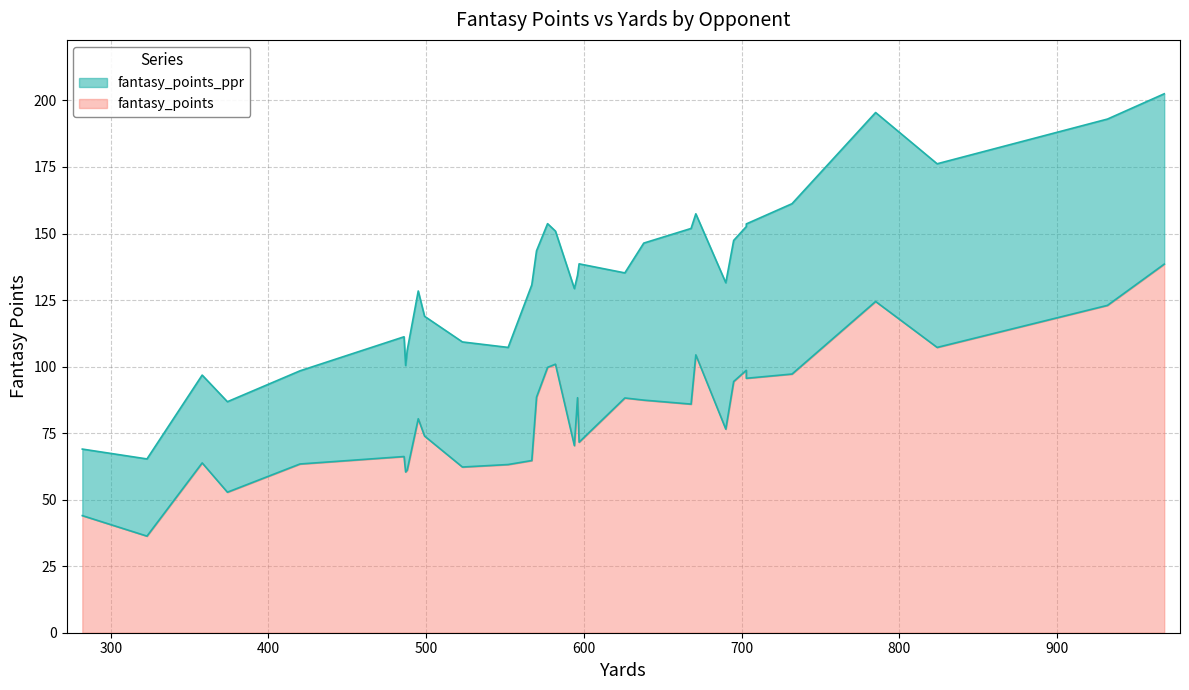

What is the difference between the maximum and minimum values in the fantasy_points_ppr series?

137.2